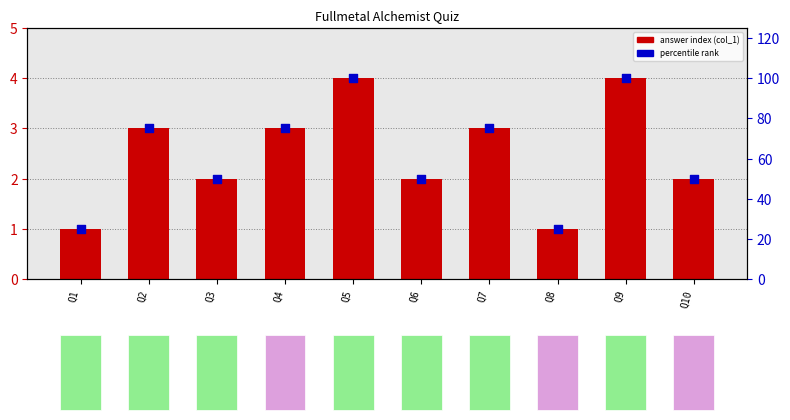

What is the total value across all series at Q9?

104